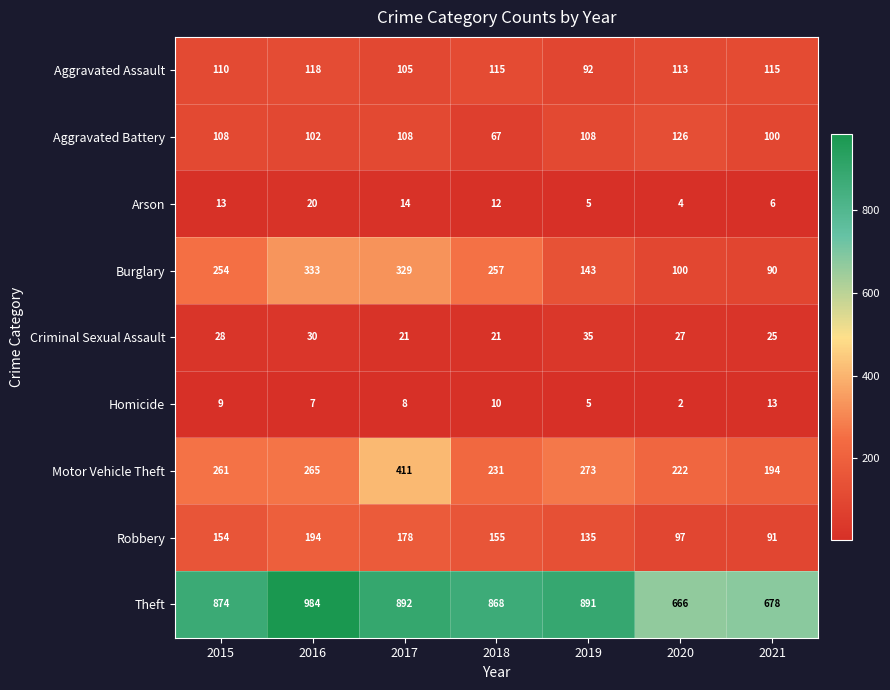

What is the approximate value of Motor Vehicle Theft at 2016, to the nearest 50?

250